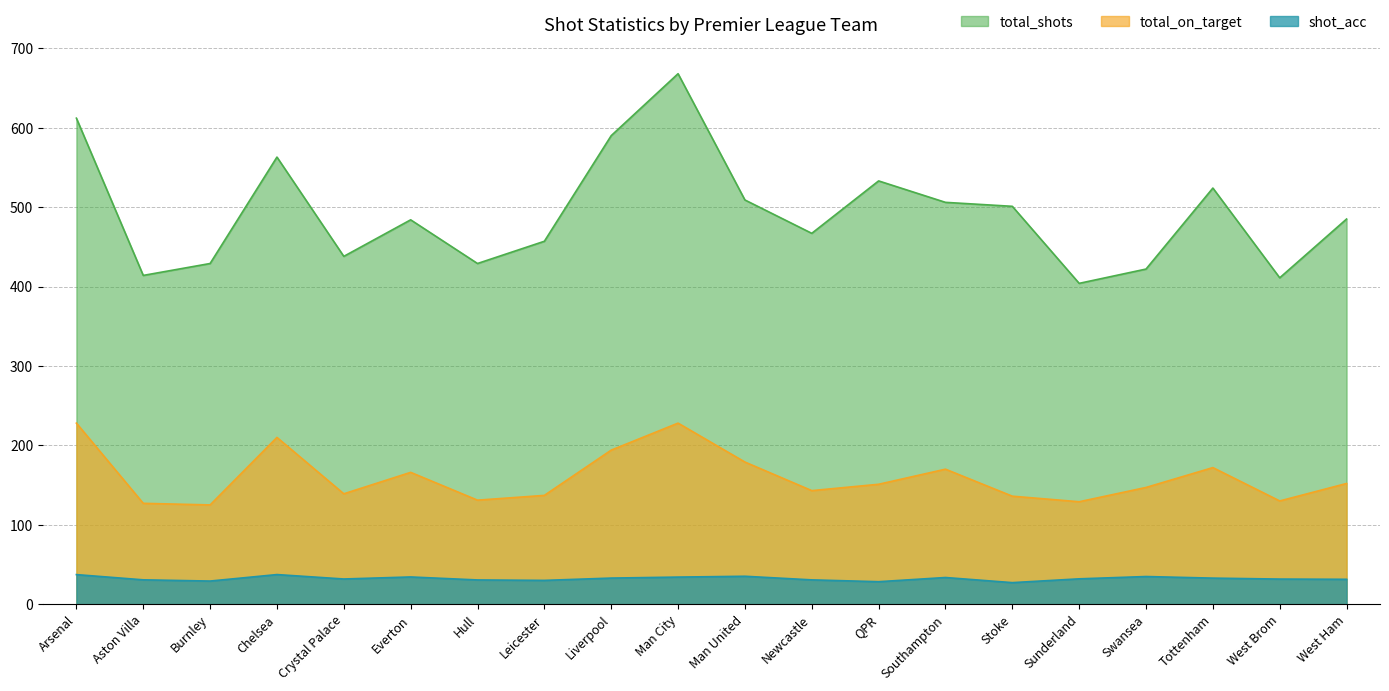

Does the chart display data point markers on the line(s)?

No